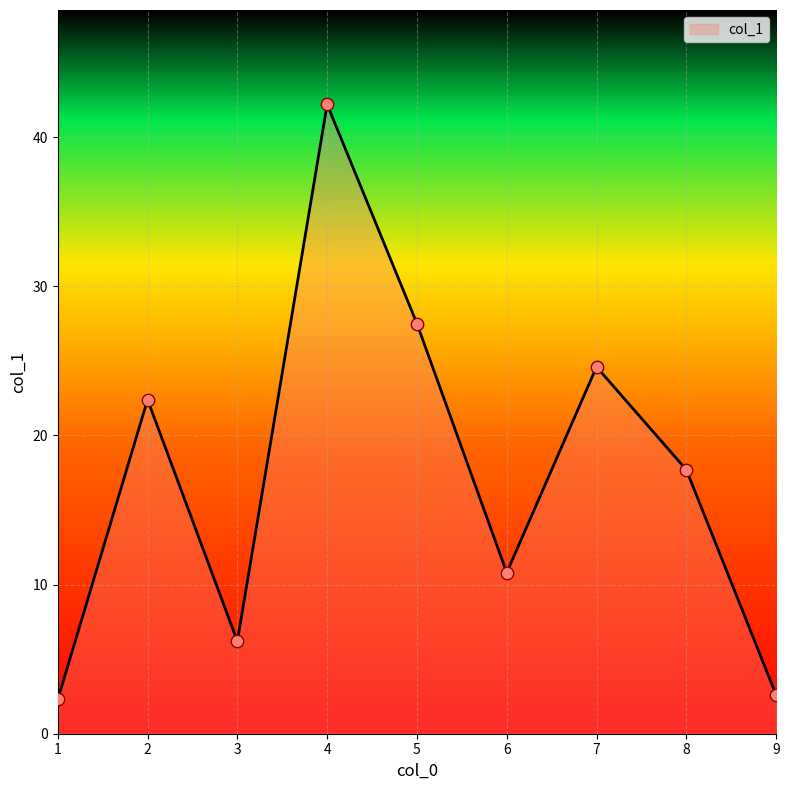

What is the ratio of the value at 6 to the value at 7?

0.4